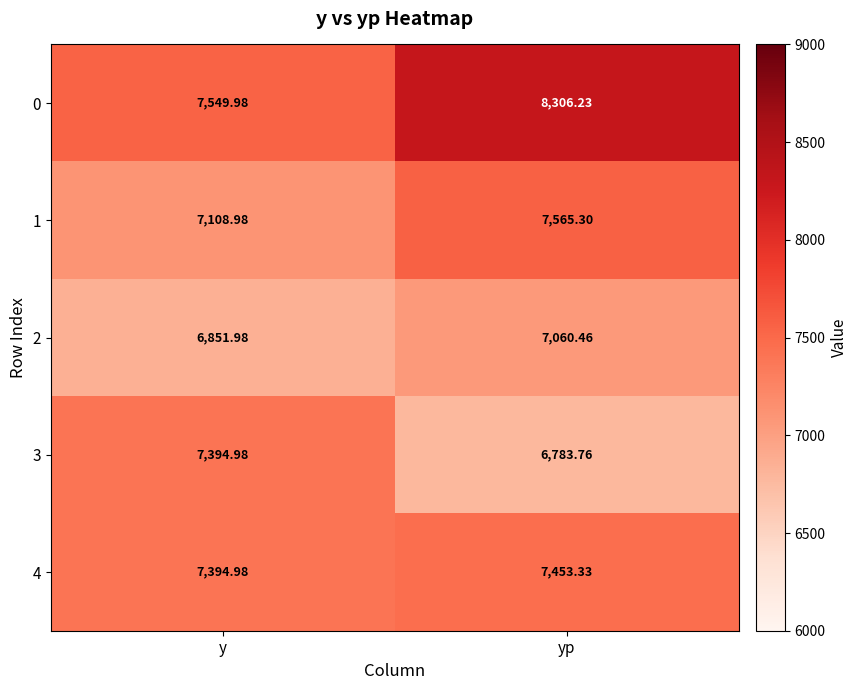

At which category does the chart reach its minimum across all series?

yp